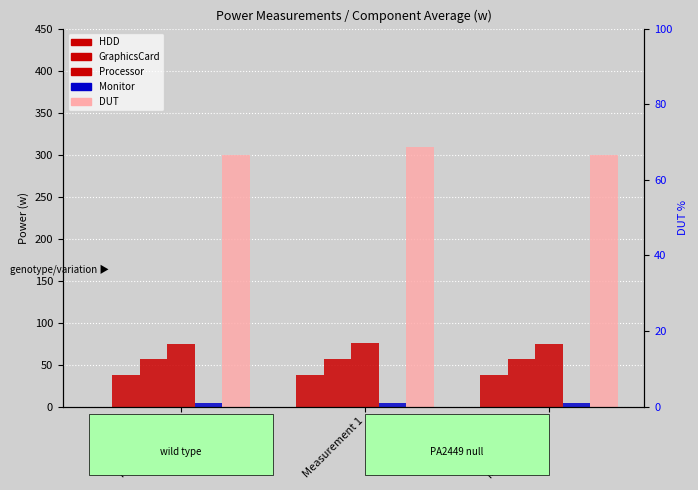

The value of Processor at Measurement 2 is 117.3. True or false?

False